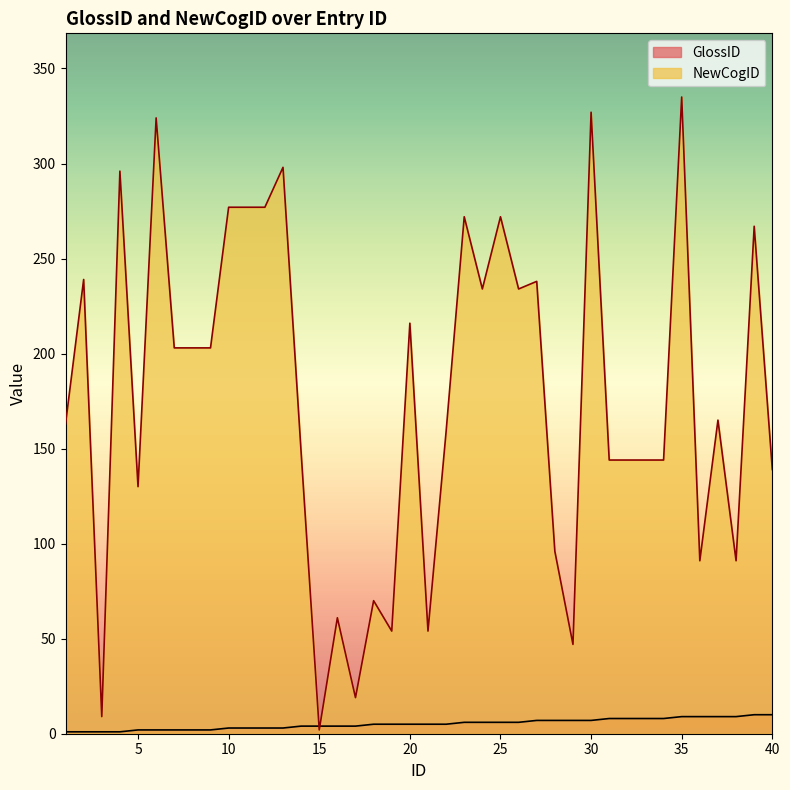

Which series has the largest total across all categories?

NewCogID